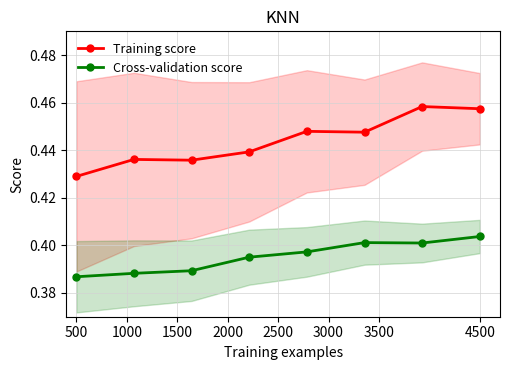

At which category is the sum across all series the highest?

4500